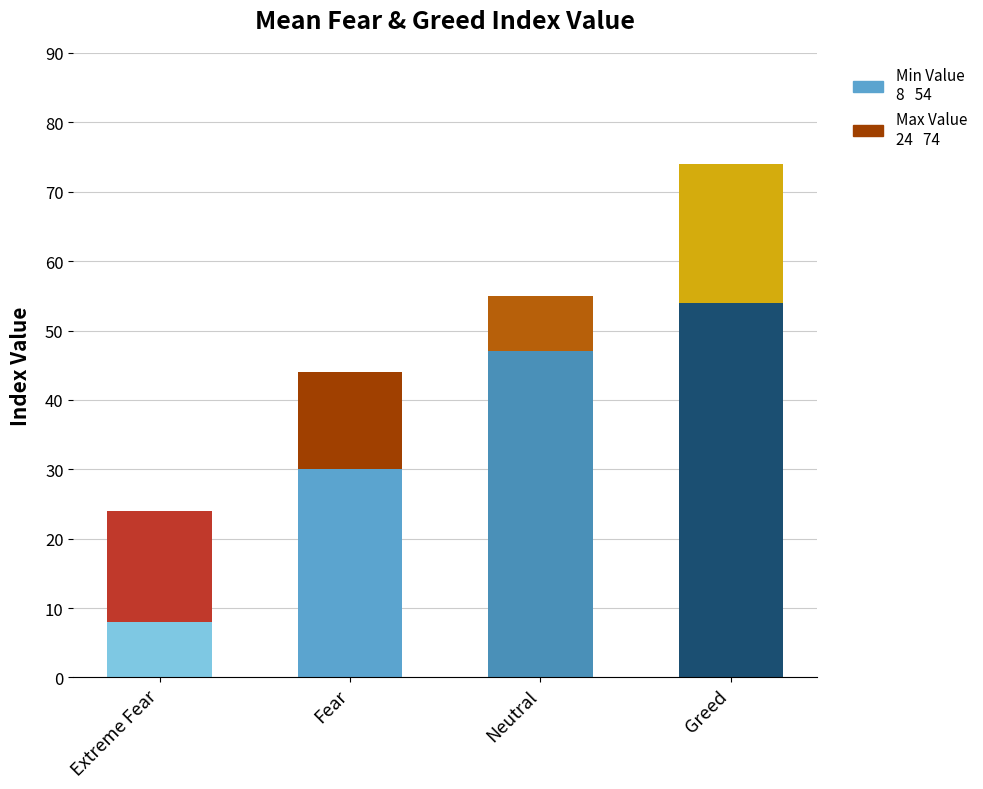

Reading right to left, what are all the values shown in this chart?

Min Value: 54	47	30	8
Max Value: 74	55	44	24